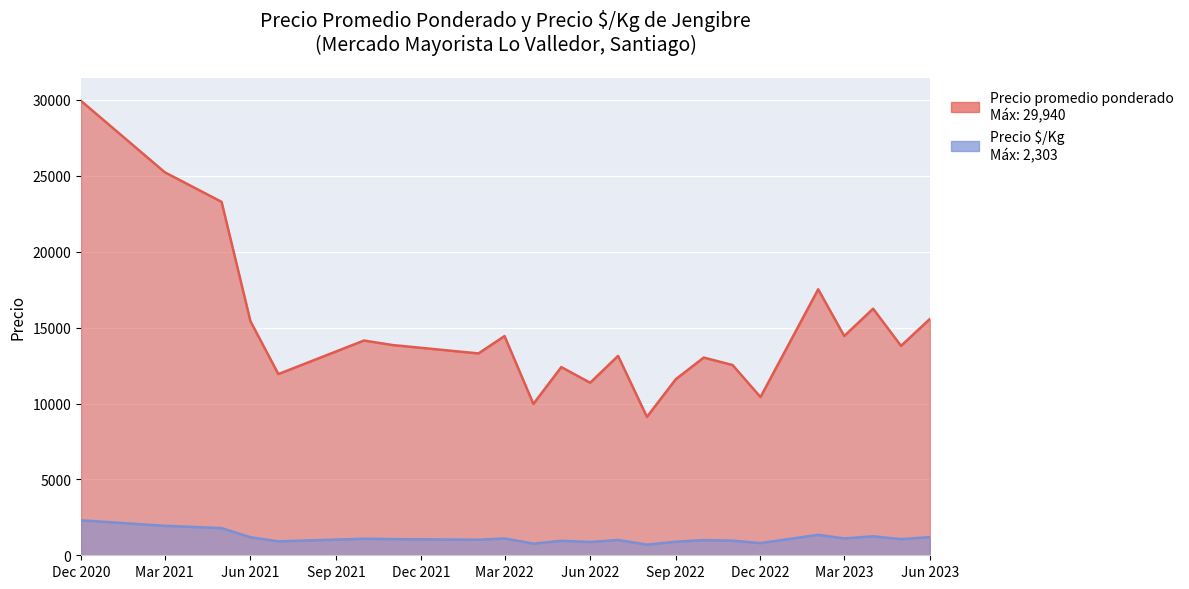

True or false: Precio $/Kg and Precio promedio ponderado intersect in this chart.

False